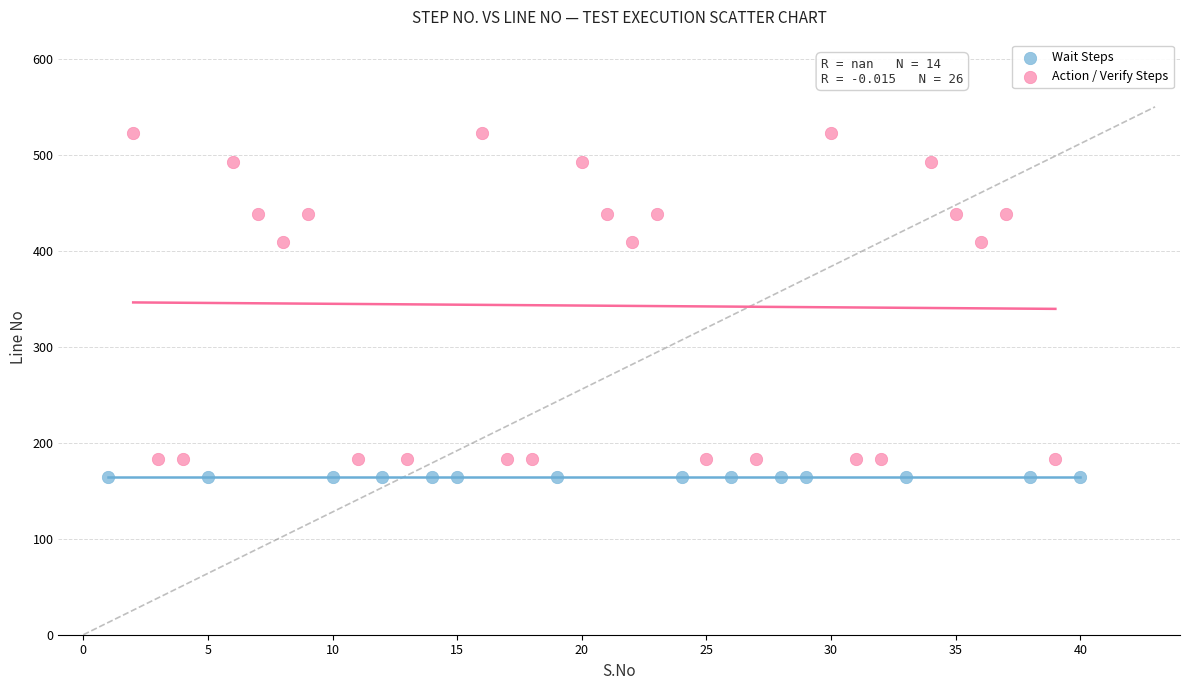

Which series reaches the maximum Y coordinate?

Action / Verify Steps